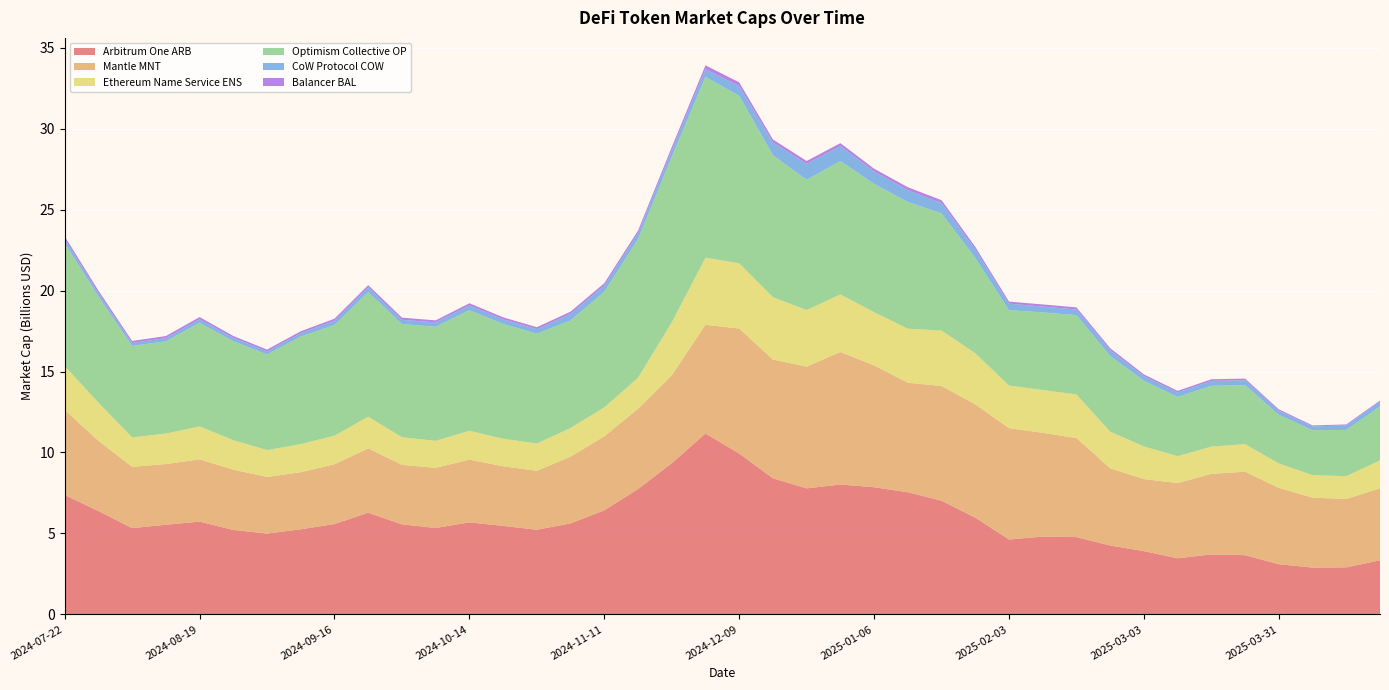

Reading left to right, transcribe all the data shown in this chart.

Arbitrum One ARB: 7377801197.3	6381583500.2	5327180578.7	5538429412.2	5730839305.8	5213970268.4	4992706089.1	5256613945.7	5581022506.5	6278421582.0	5562204416.8	5336630221.3	5681097122.6	5466403450.2	5227772066.1	5619332889.6	6430552949.1	7740062726.7	9337691961.4	11173172546.9	9937970390.1	8403374741.8	7783442962.1	8023278977.4	7854181034.6	7541396672.4	7020380311.7	5975147109.6	4625195809.1	4805080198.6	4772515218.5	4253838616.9	3905151154.8	3463598087.0	3704839363.8	3655288761.2	3097699903.6	2890339824.9	2903922830.6	3340266949.5
Mantle MNT: 5254866979.0	4340113654.1	3786797155.9	3745148042.0	3846226588.8	3723152722.5	3499233937.7	3523112602.1	3690028550.3	3977688712.1	3675918746.3	3712819676.1	3876830035.5	3683317870.8	3643243508.2	4126113179.4	4569049409.3	4958076435.8	5426186669.7	6714914752.3	7718932997.2	7339049659.3	7521661136.0	8185062084.3	7528894825.1	6768550739.9	7088344542.1	6999685413.3	6876376278.4	6411075617.9	6117126010.9	4770595984.9	4452326676.9	4645644493.3	4974130912.4	5159028279.8	4716447685.1	4321065370.2	4221023416.5	4448601979.3
Ethereum Name Service ENS: 2713582170.0	2359384430.2	1818731214.8	1886543631.3	2032345774.5	1824639148.1	1656400076.5	1738535112.5	1766789685.7	1955914955.1	1702705037.0	1670573604.8	1785319532.2	1699315814.2	1683097379.5	1767824733.2	1786281095.2	1919313003.9	3273468666.7	4147987147.8	4031078927.1	3853044043.8	3493661396.8	3553797561.3	3285604264.6	3335486956.1	3423278601.9	3154918479.6	2633553962.5	2644722103.0	2693505244.5	2262238977.5	2015174843.5	1663823861.3	1683322371.8	1702200253.8	1509823404.2	1388356868.1	1414257702.7	1719702553.8
Optimism Collective OP: 7592024079.4	6547867227.4	5652681777.7	5695501273.4	6406855800.4	6110017208.4	5908609461.5	6643837901.4	6836455182.2	7696062016.4	6992888899.9	7047046318.0	7448938151.9	7091327578.9	6785275447.1	6645417976.2	7144205254.8	8559939555.5	10224276315.6	11163751992.2	10346381319.8	8769688044.5	8045213741.3	8244614143.3	7927879390.5	7830220157.6	7239515533.5	5883810382.5	4659365997.3	4791926477.6	4902454479.5	4675367120.1	4055334213.4	3658610018.2	3756536086.5	3645129524.9	3005650522.9	2778785953.5	2856257920.5	3332808378.3
CoW Protocol COW: 250867739.5	228027095.7	184164256.4	203139675.9	215664544.2	204505107.6	185695077.7	204045851.4	266082172.0	293753594.7	263812033.0	268622097.9	291156165.7	283892644.9	275561763.3	413967845.1	385475782.1	369799138.0	420058514.5	479840809.8	604071439.2	782735885.8	989153406.4	926441045.9	764877582.8	733988371.0	638575870.6	535259204.4	398698670.4	361398701.1	346816832.4	359618310.4	286489327.3	279602391.9	305569047.1	304283799.7	251264504.3	234439007.5	276496339.7	302733582.4
Balancer BAL: 166529242.5	146367526.4	121041689.3	124668890.4	133805509.1	122267365.6	115598358.9	122439081.9	123793179.4	137262901.8	132754109.2	126407361.9	135328923.3	127187689.2	123913594.3	129192553.6	144114810.6	157651276.0	182974171.0	236559978.8	228794579.7	188203591.0	173688839.7	177038680.0	170035049.4	177595428.0	175178149.0	156355159.0	128890844.8	132728446.7	132897698.4	120993731.5	108973575.3	95858961.3	99754907.0	97592111.1	84540662.2	59822818.6	62576476.7	65308138.2